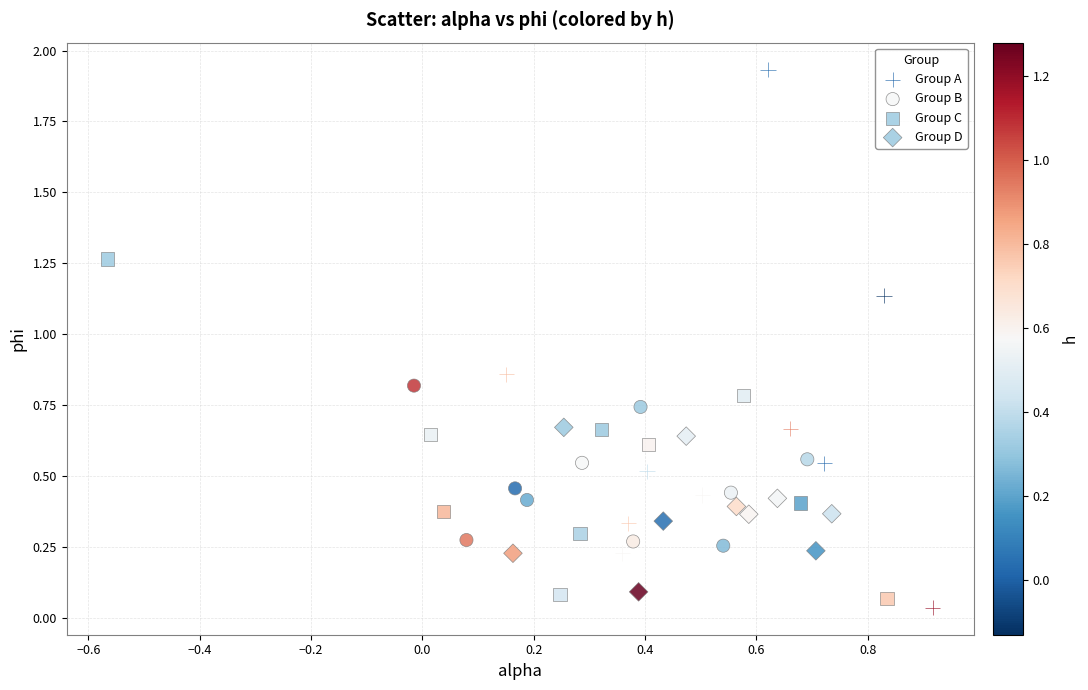

Which series reaches the maximum Y coordinate?

Group A